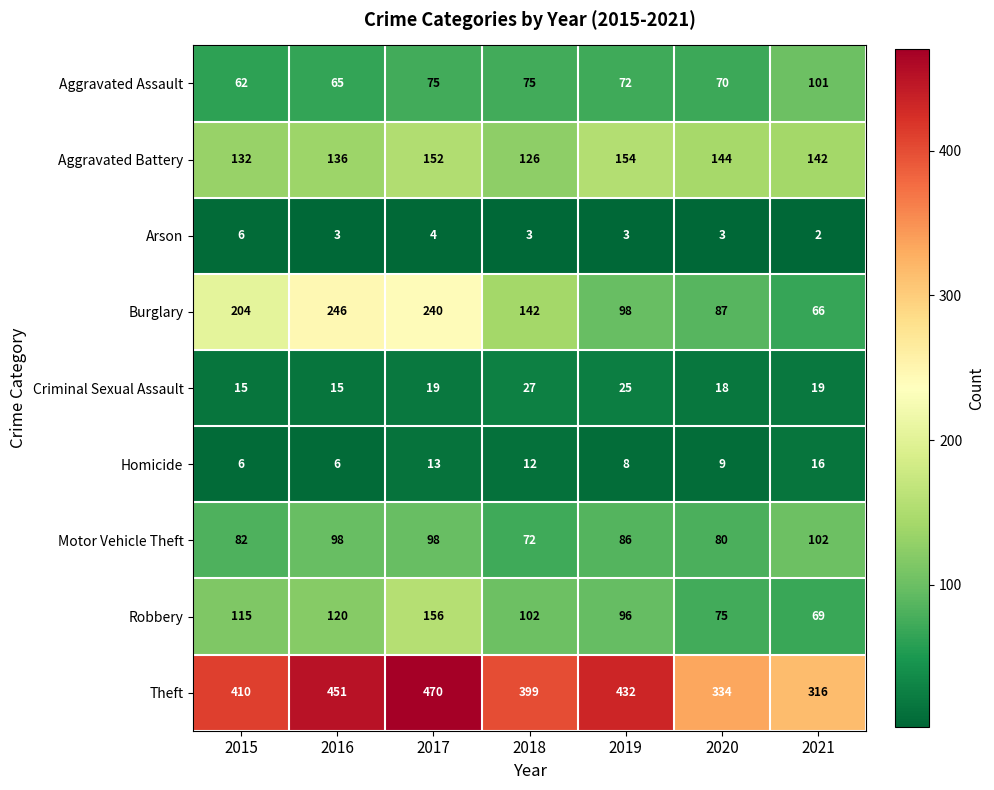

List the series in order of their peak value, highest first.

Theft, Burglary, Robbery, Aggravated Battery, Motor Vehicle Theft, Aggravated Assault, Criminal Sexual Assault, Homicide, Arson